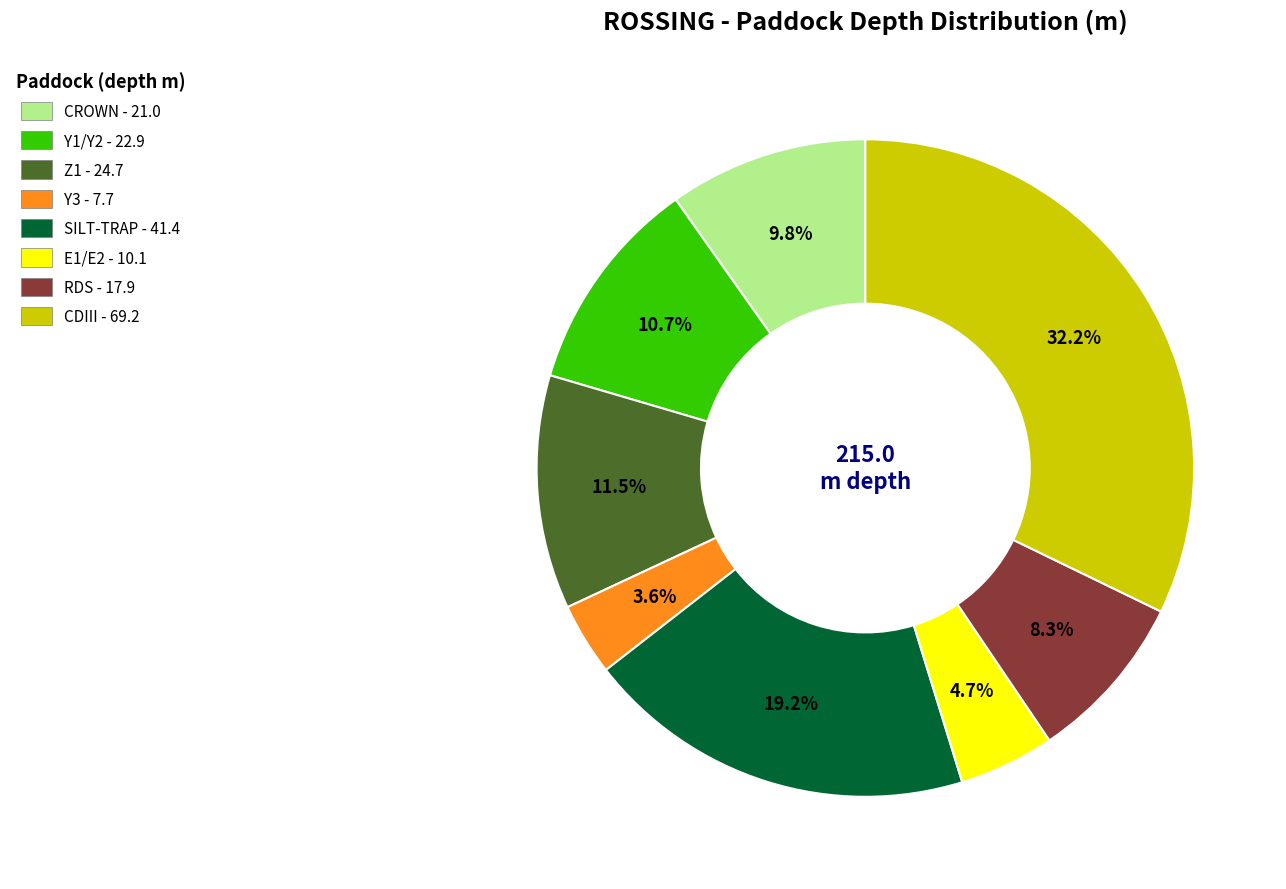

What percentage is NOT represented by CDIII?

67.8%